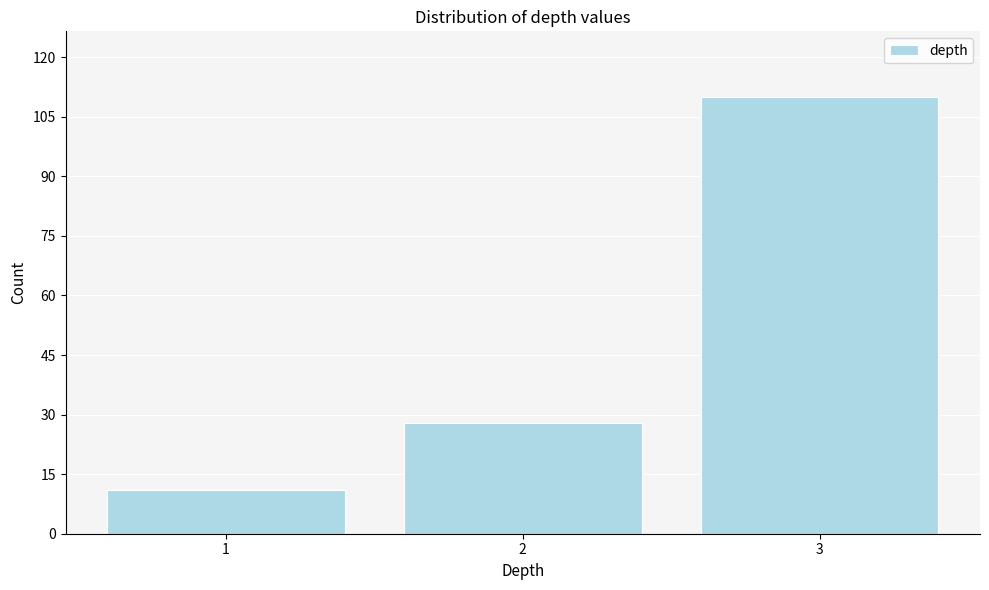

Reading left to right, extract all data points from this chart.

11	28	110